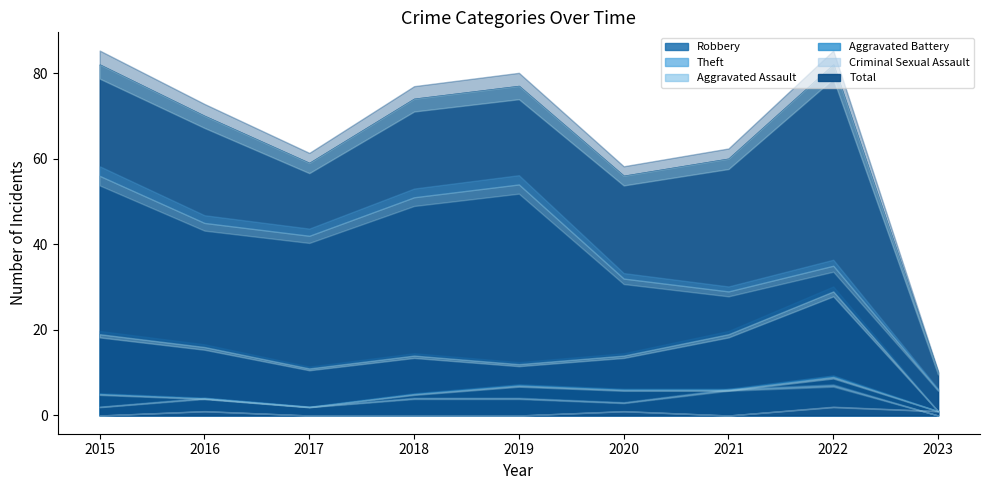

Rank the series by their maximum value, from highest to lowest.

Total, Theft, Robbery, Aggravated Battery, Aggravated Assault, Criminal Sexual Assault